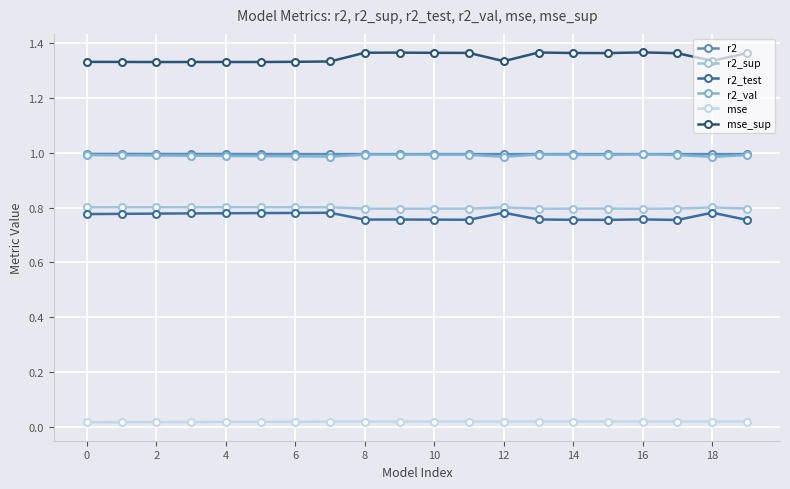

Which series has the largest total across all categories?

mse_sup